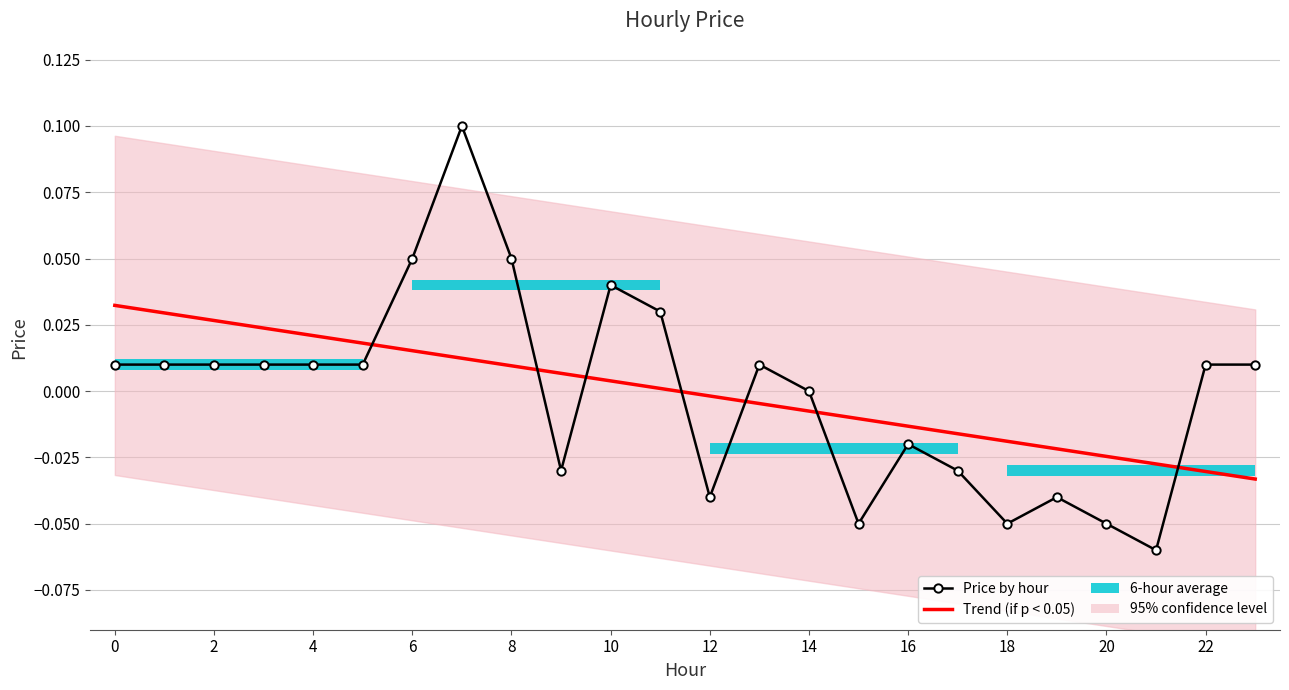

Is the value of Price by hour at 14 greater than the value of Trend (if p < 0.05) at 2?

Yes